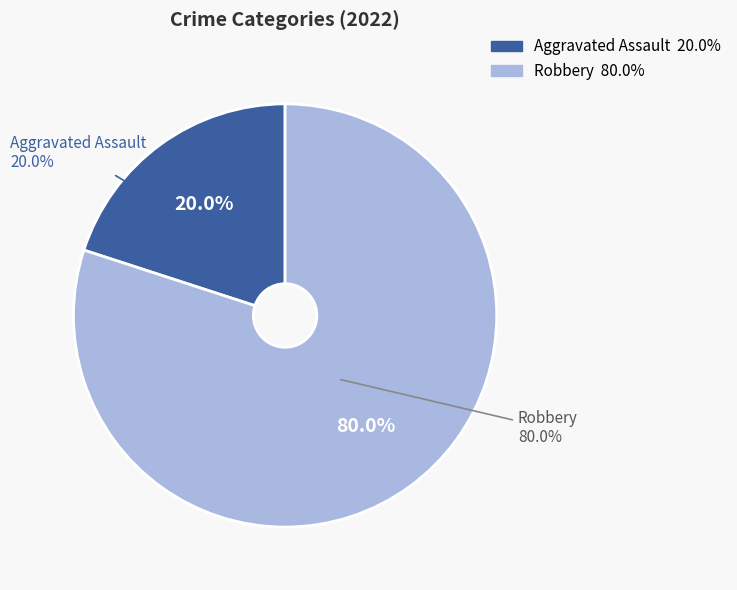

Does Aggravated Battery account for over 50% of the chart?

No